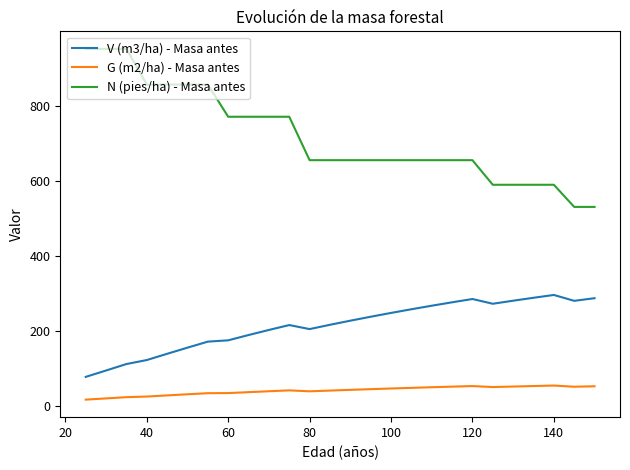

True or false: G (m2/ha) - Masa antes and N (pies/ha) - Masa antes intersect in this chart.

False